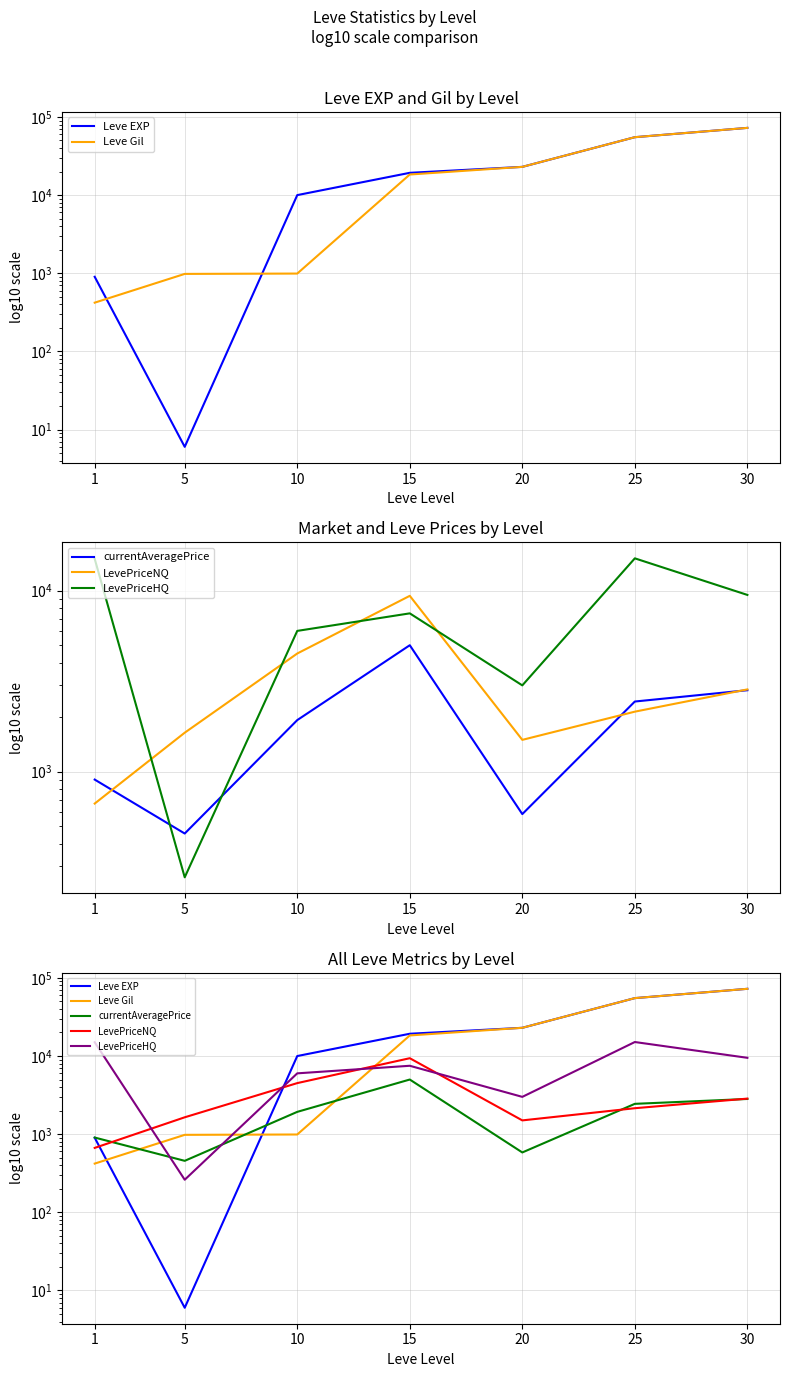

At how many categories does at least one series exceed 64649?

1